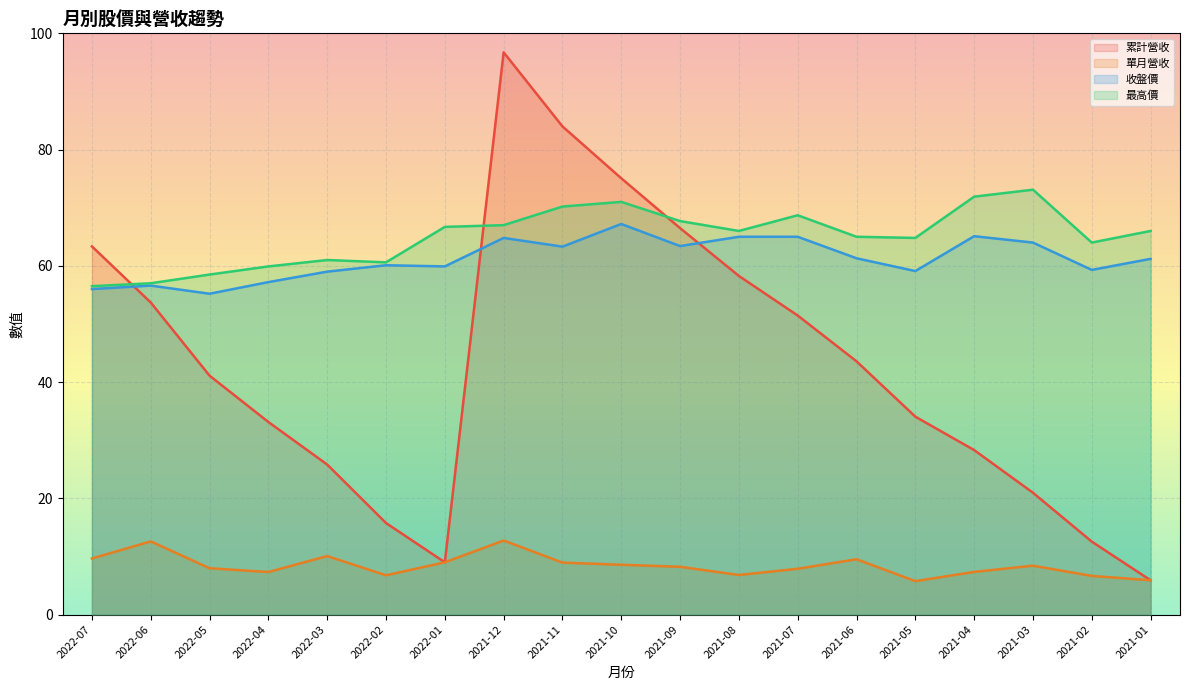

Reading left to right, transcribe all the data shown in this chart.

累計營收: 2022-07=63.3	2022-06=53.7	2022-05=41.1	2022-04=33.1	2022-03=25.8	2022-02=15.8	2022-01=9.0	2021-12=96.7	2021-11=84.0	2021-10=75.1	2021-09=66.5	2021-08=58.3	2021-07=51.5	2021-06=43.6	2021-05=34.0	2021-04=28.3	2021-03=21.0	2021-02=12.6	2021-01=5.9
單月營收: 2022-07=9.7	2022-06=12.6	2022-05=8.0	2022-04=7.3	2022-03=10.1	2022-02=6.8	2022-01=9.0	2021-12=12.7	2021-11=8.9	2021-10=8.6	2021-09=8.2	2021-08=6.8	2021-07=7.9	2021-06=9.5	2021-05=5.8	2021-04=7.3	2021-03=8.4	2021-02=6.7	2021-01=5.9
收盤價: 2022-07=56.0	2022-06=56.6	2022-05=55.2	2022-04=57.2	2022-03=59.0	2022-02=60.1	2022-01=59.9	2021-12=64.8	2021-11=63.3	2021-10=67.2	2021-09=63.4	2021-08=65.0	2021-07=65.0	2021-06=61.3	2021-05=59.1	2021-04=65.1	2021-03=64.0	2021-02=59.3	2021-01=61.2
最高價: 2022-07=56.5	2022-06=57.0	2022-05=58.5	2022-04=59.9	2022-03=61.0	2022-02=60.6	2022-01=66.7	2021-12=67.0	2021-11=70.2	2021-10=71.0	2021-09=67.7	2021-08=66.0	2021-07=68.7	2021-06=65.0	2021-05=64.8	2021-04=71.9	2021-03=73.1	2021-02=64.0	2021-01=66.0